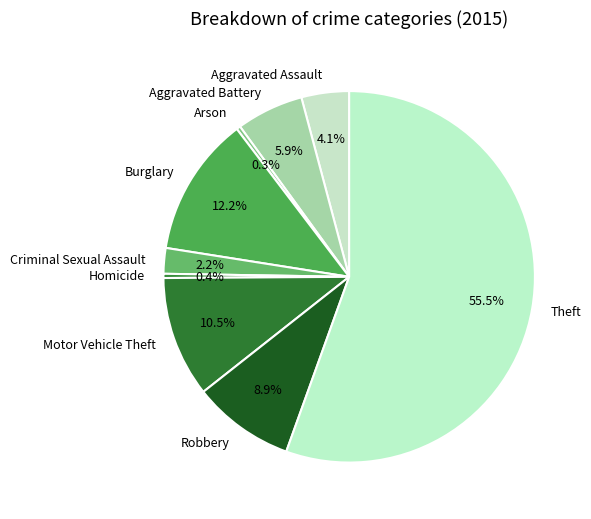

The Criminal Sexual Assault slice represents 2% of the pie. True or false?

True